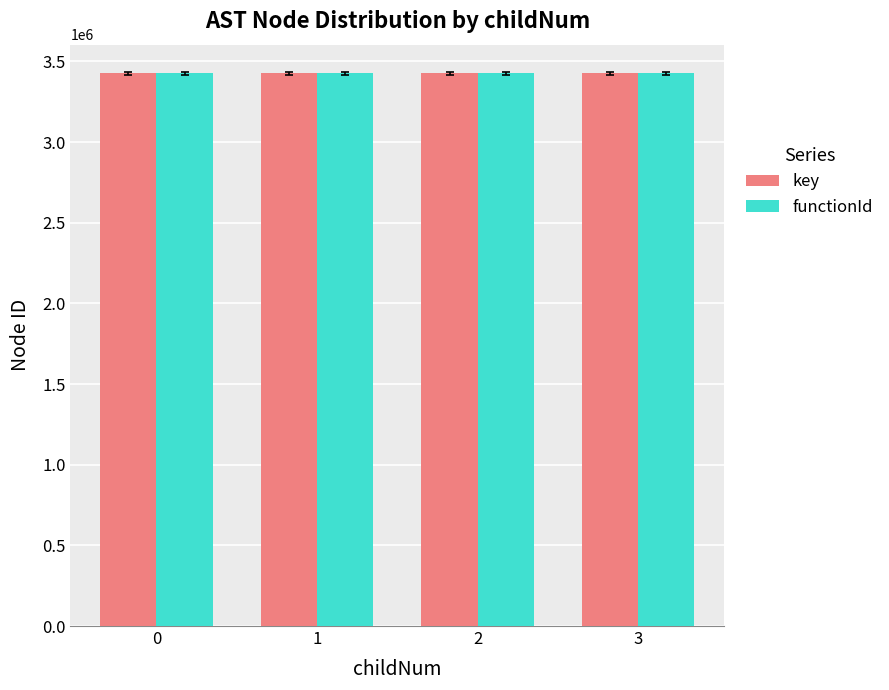

What is the total value across all series at 0?

6850871